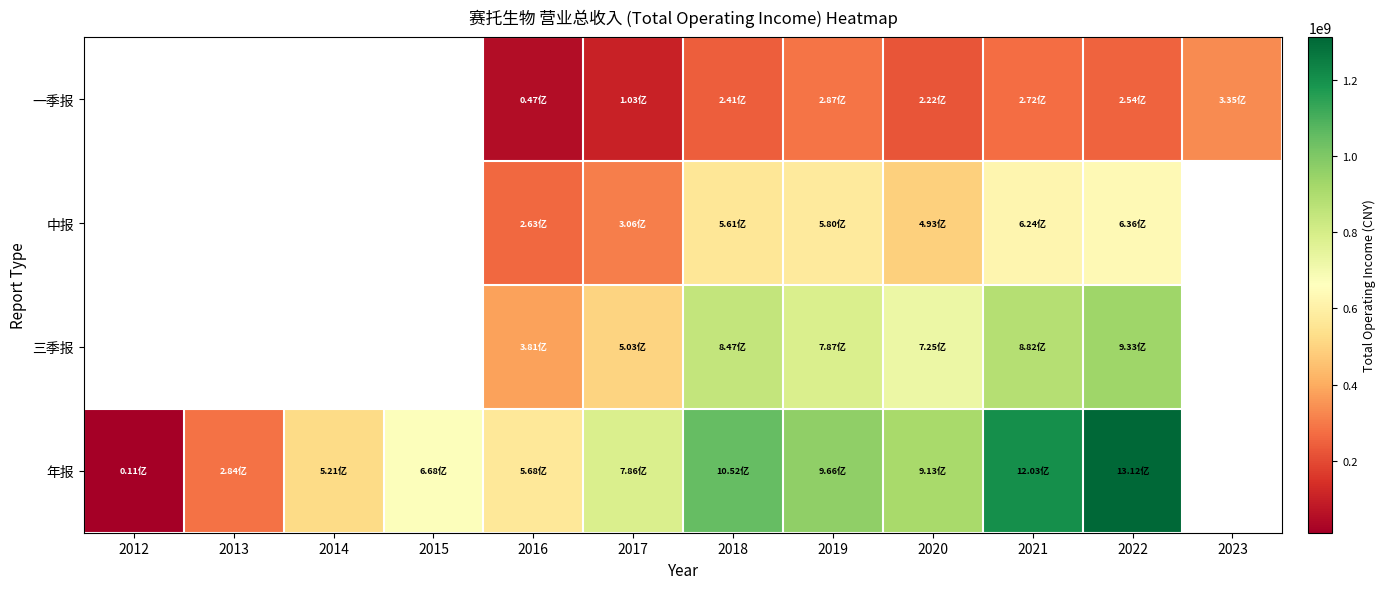

How many values in the 一季报 series are below 103070932?

1